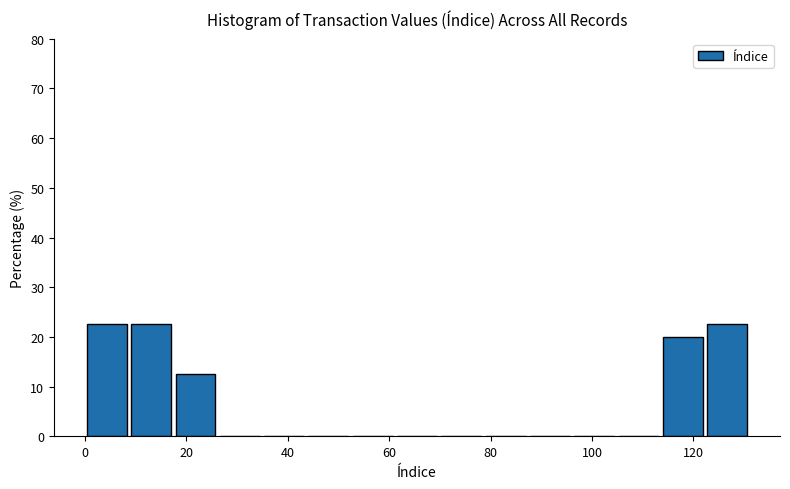

What is the height of the bar covering 122 to 132 on the x-axis? Neither the bar edges nor the heights are printed on the chart, so give them approximately, as read against the axes.

23